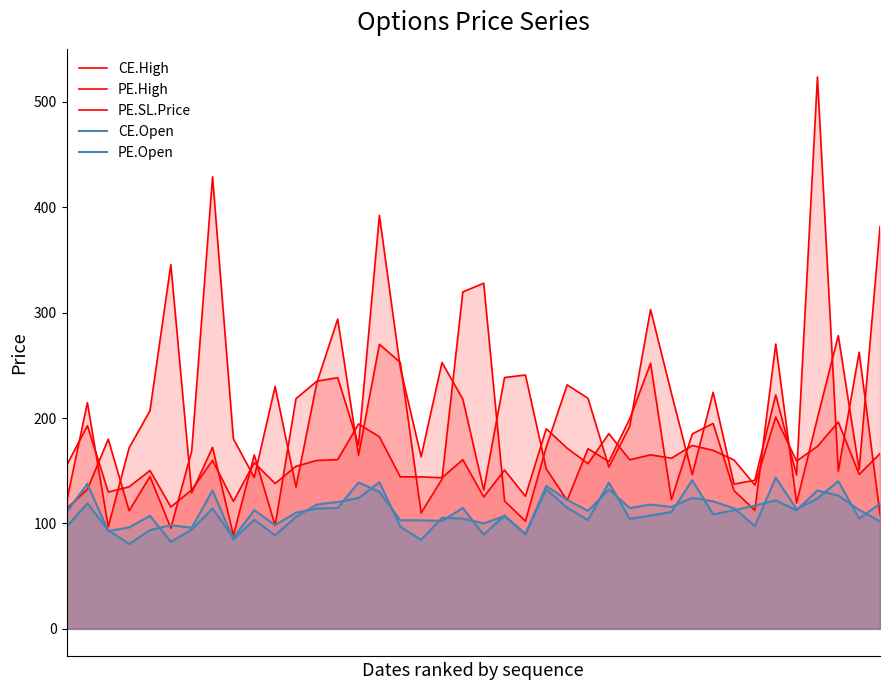

At which label does CE.Open first exceed 107?

1